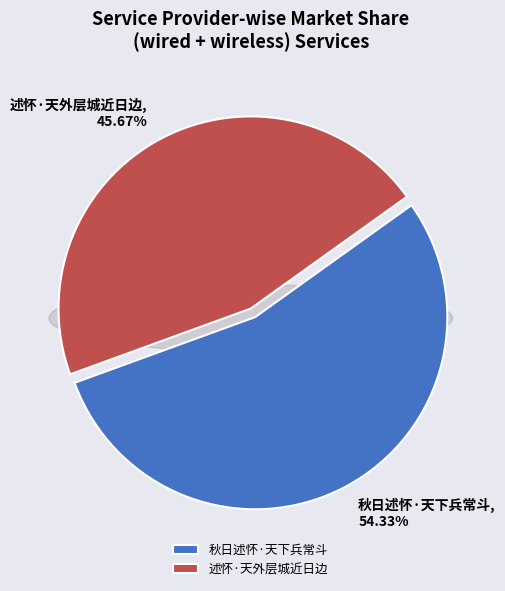

Which slice is the smallest?

述怀·天外层城近日边